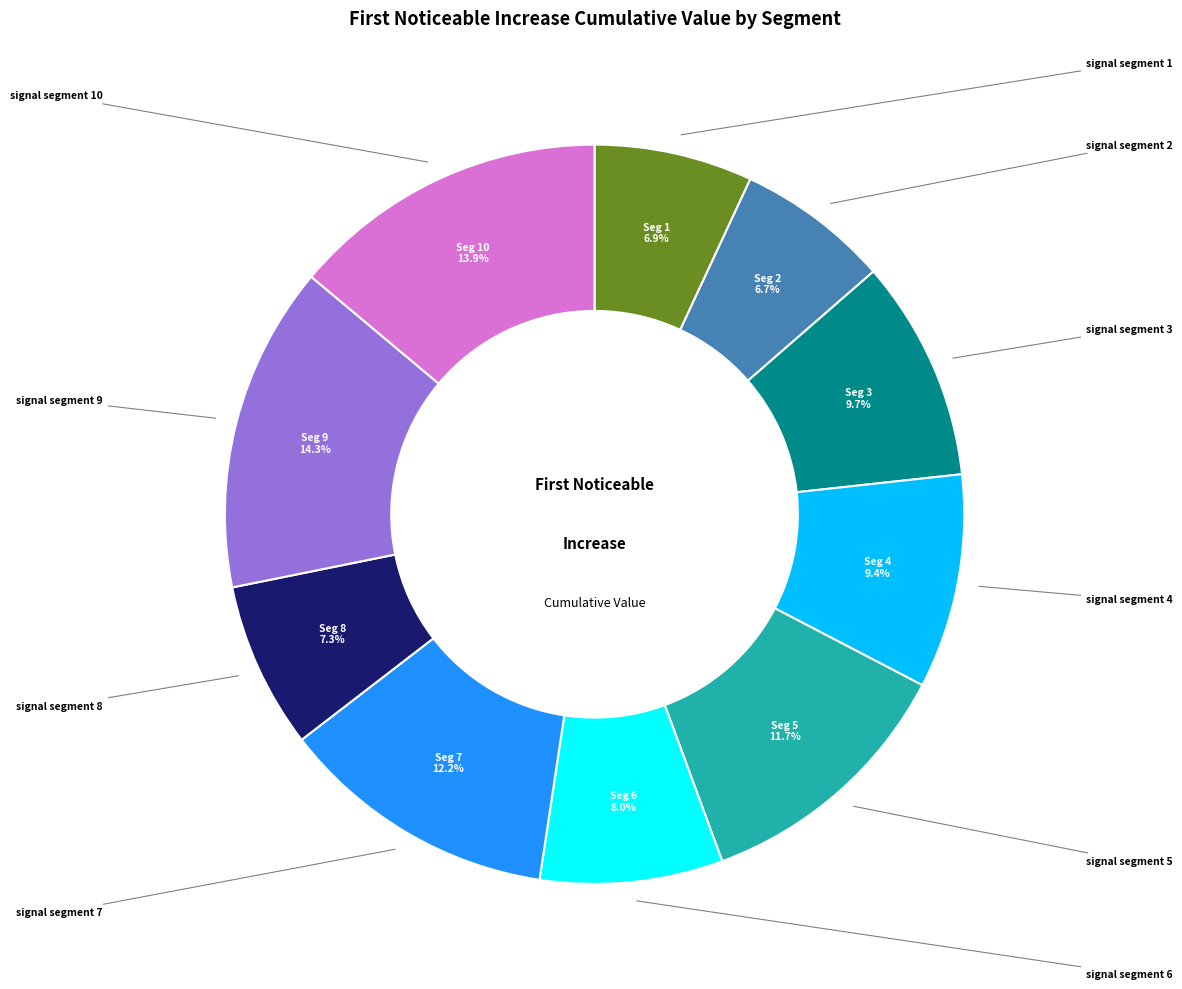

Does any single category account for the majority?

No